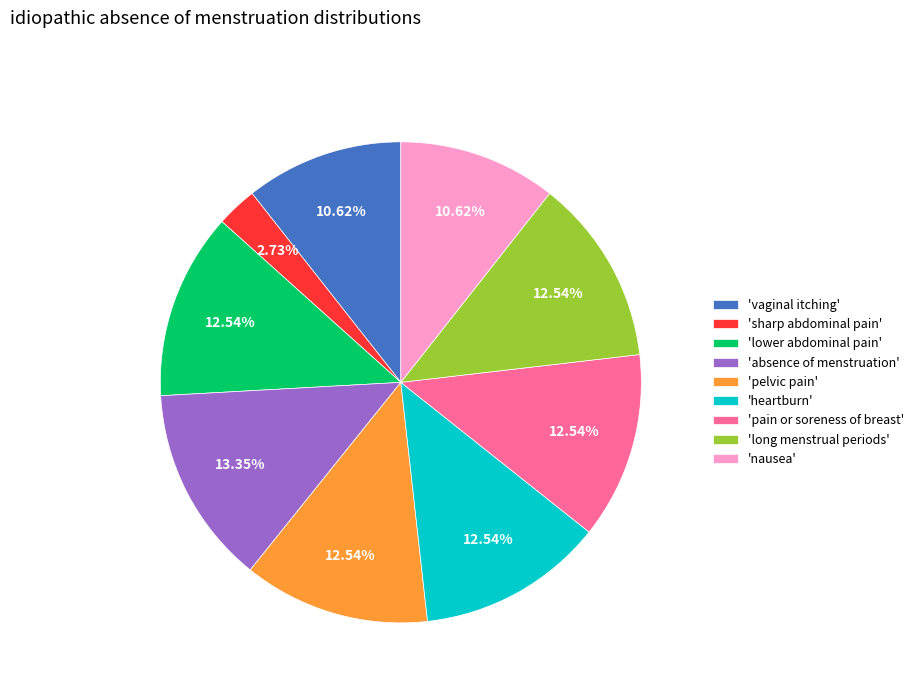

Which slice is the largest?

'absence of menstruation'